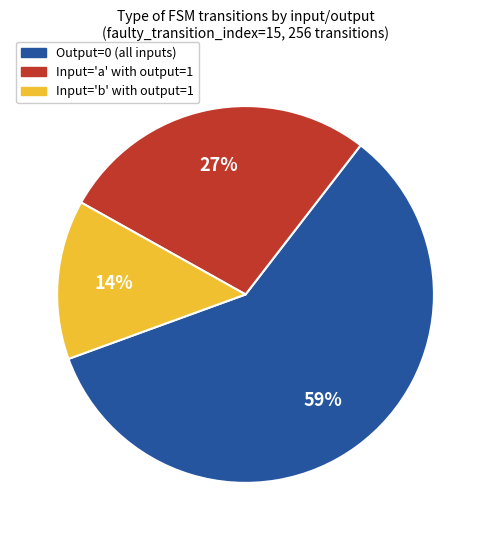

To the nearest percent, what is the average slice percentage?

33%